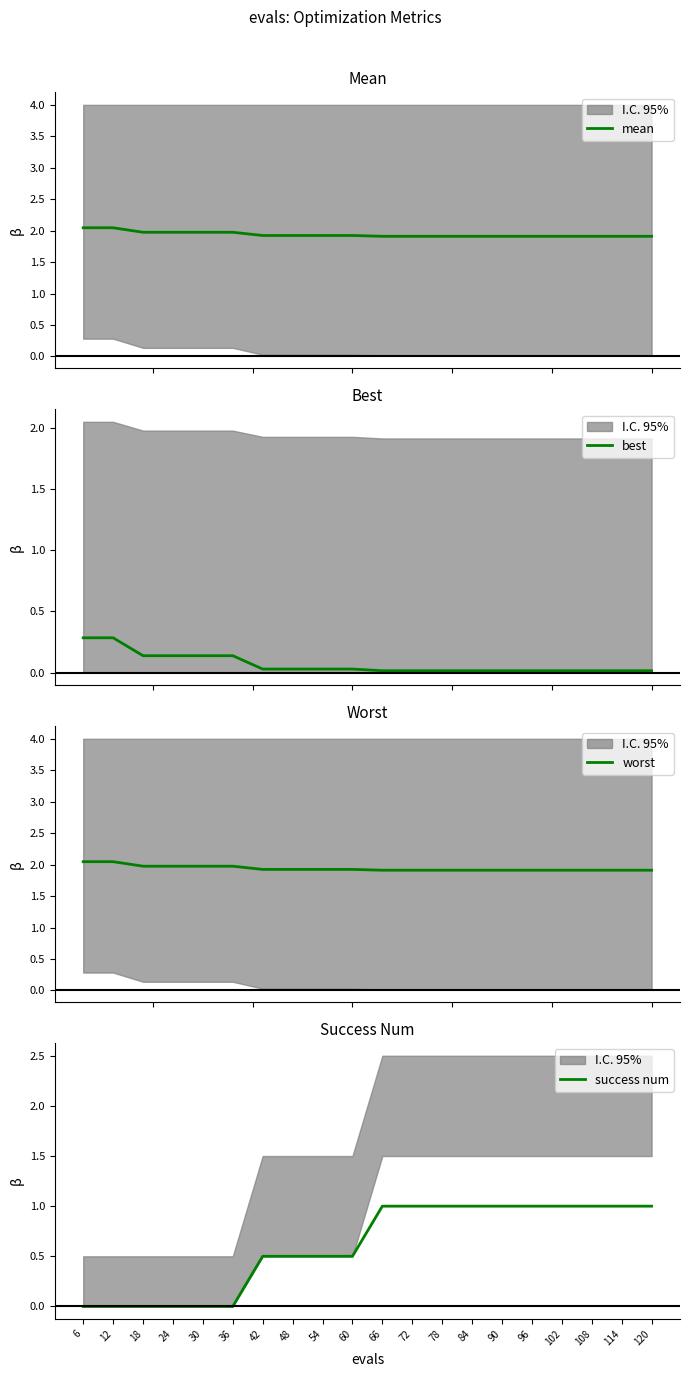

Which series changed the most between 18 and 102?

success num